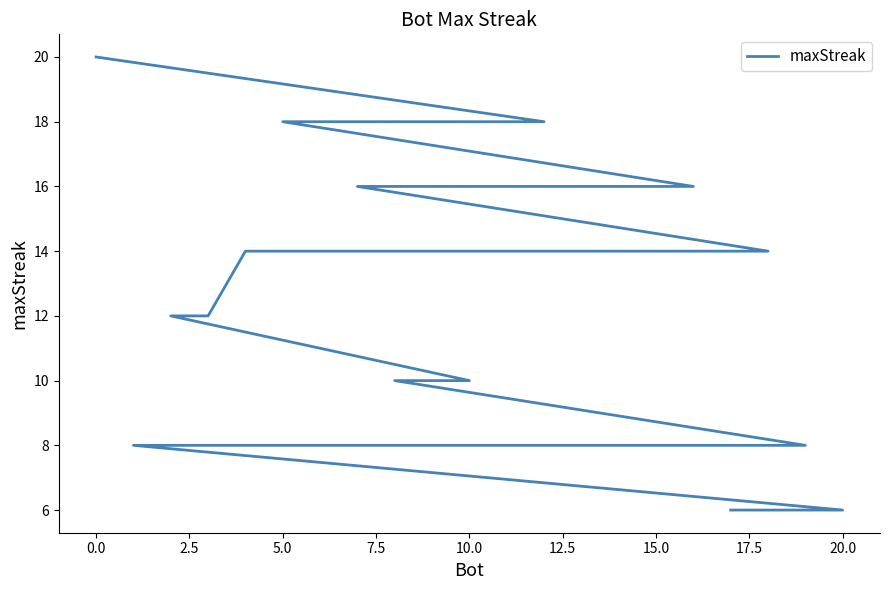

What is the value of the 5th point from the left?

16